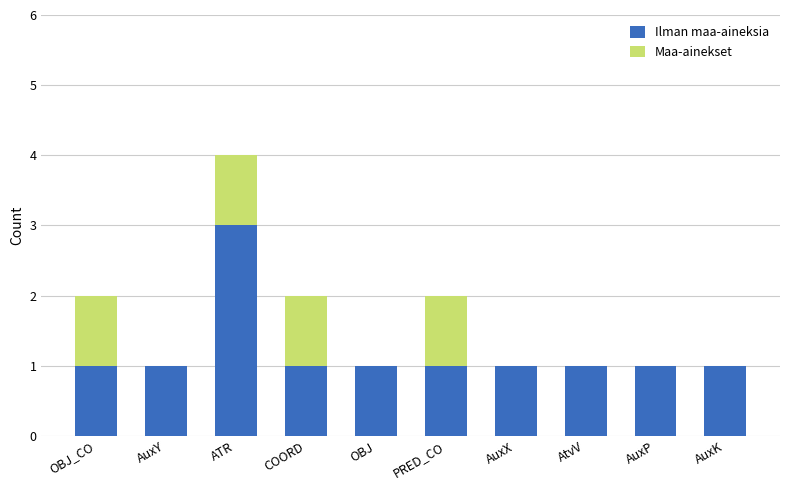

The value of Ilman maa-aineksia at AtvV is 1. True or false?

True